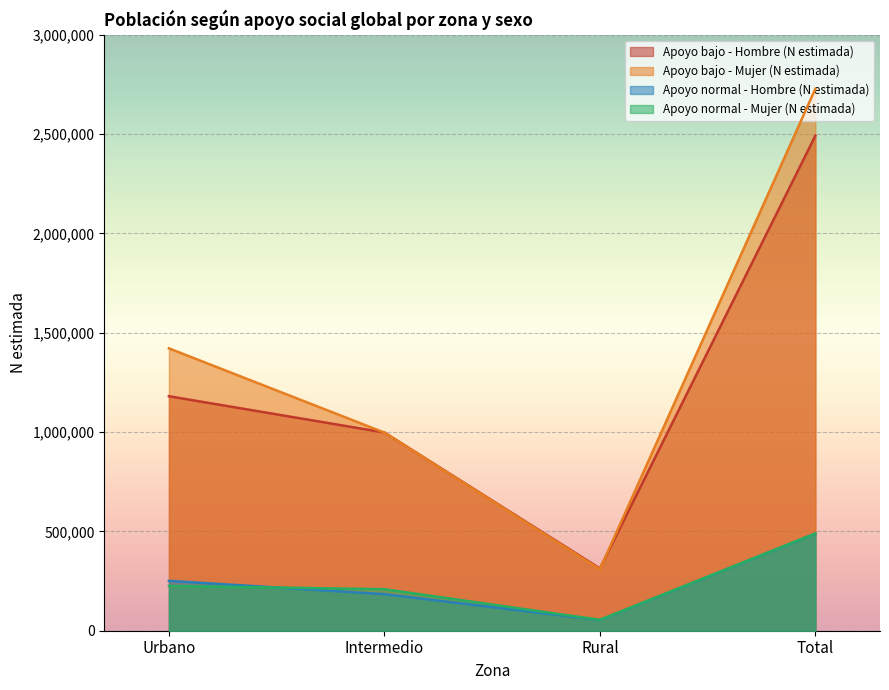

Rank the categories by Apoyo normal - Hombre (N estimada) value from lowest to highest.

Rural, Intermedio, Urbano, Total